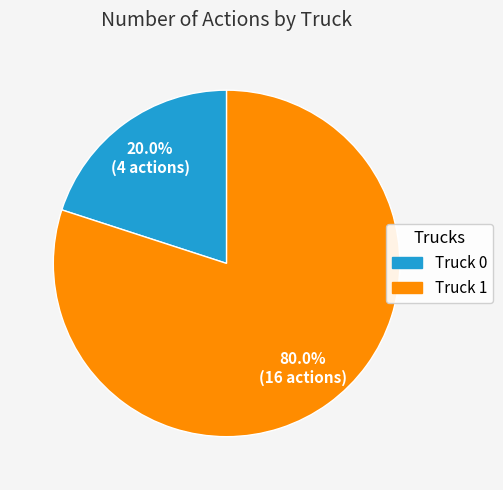

How many slices are in this pie chart?

2